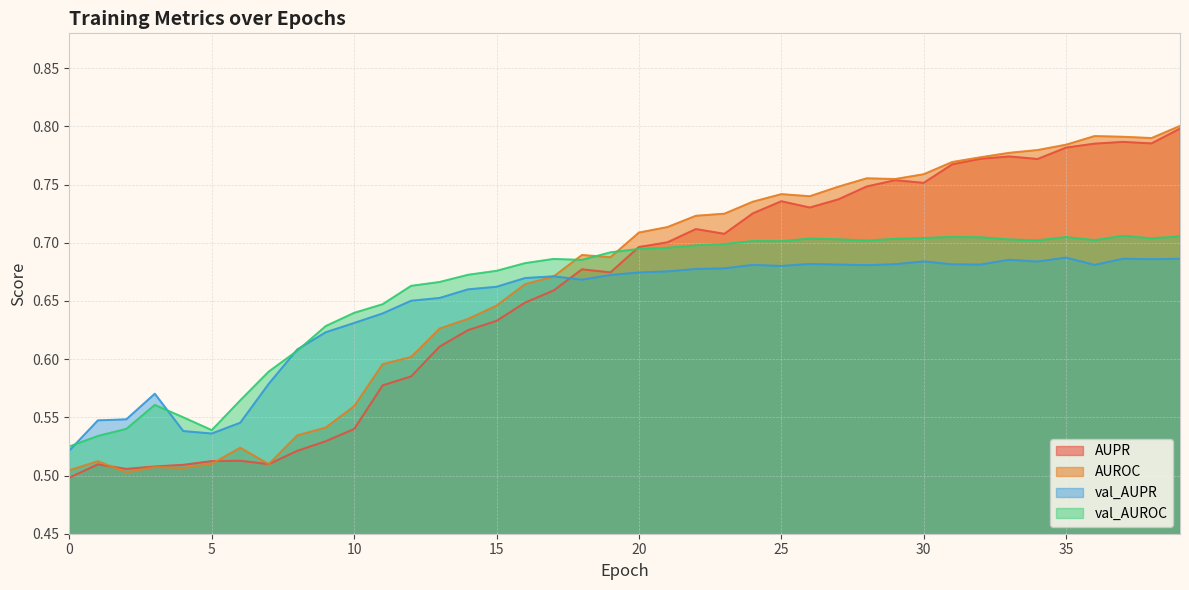

True or false: AUROC has a value of 0.1 at 9.

False